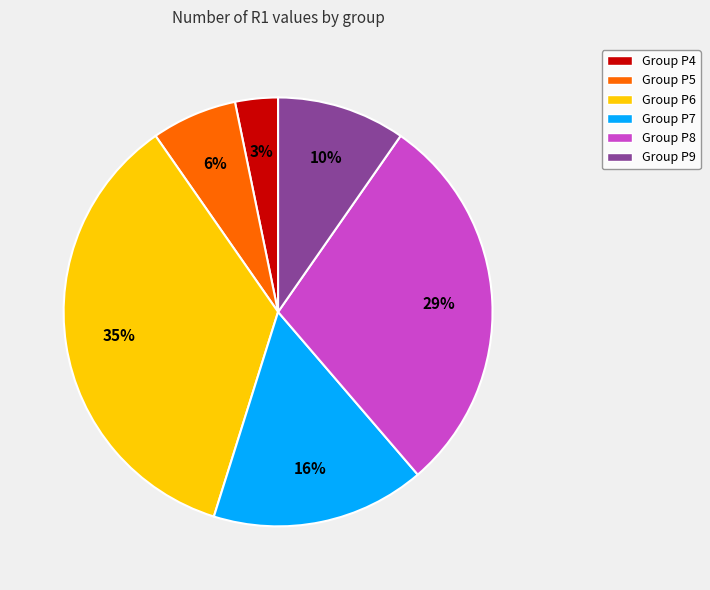

To the nearest percent, what percentage of the pie is Group P5?

6%